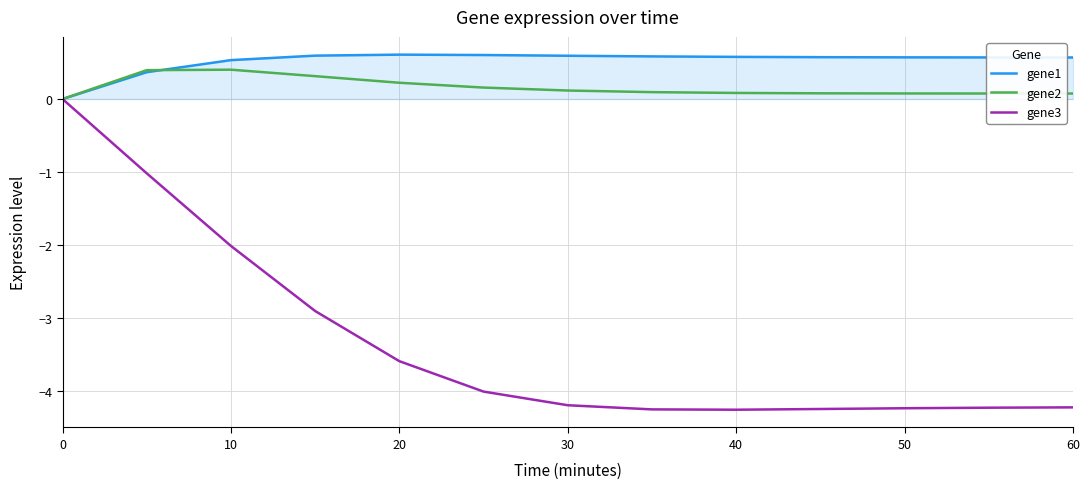

What is the minimum value shown in the chart?

-4.3